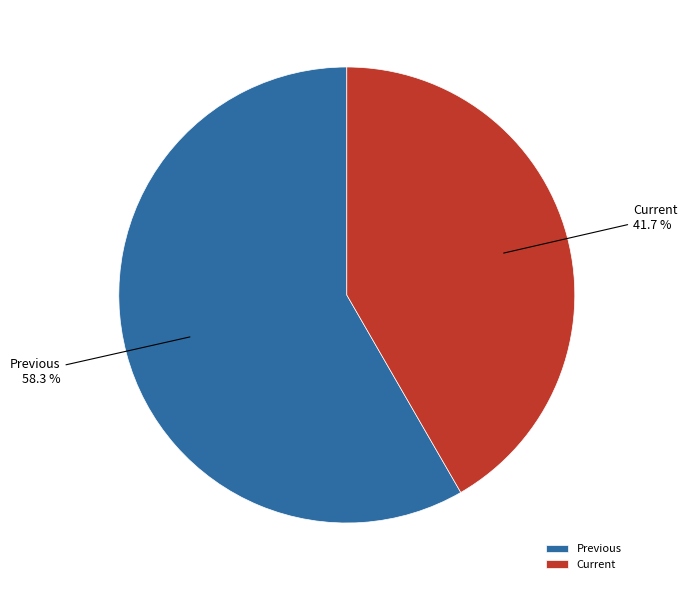

Which has a higher value, Previous or Current?

Previous